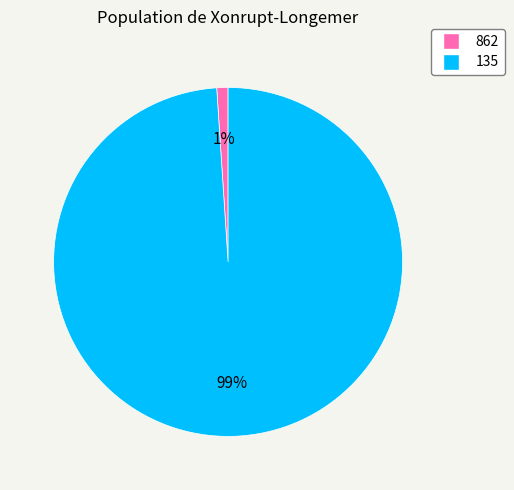

What percentage is the 135 slice, to the nearest percent?

99%